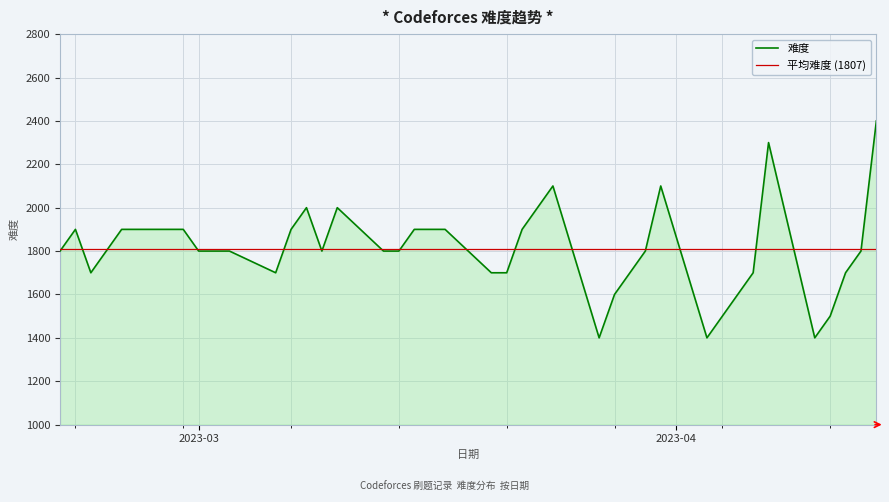

Reading left to right, extract all data points from this chart.

1800	1900	1700	1800	1900	1900	1900	1800	1800	1800	1700	1900	2000	1800	2000	1800	1800	1900	1900	1900	1700	1700	1900	2000	2100	1400	1600	1700	1800	2100	1400	1500	1600	1700	2300	1400	1500	1700	1800	2400